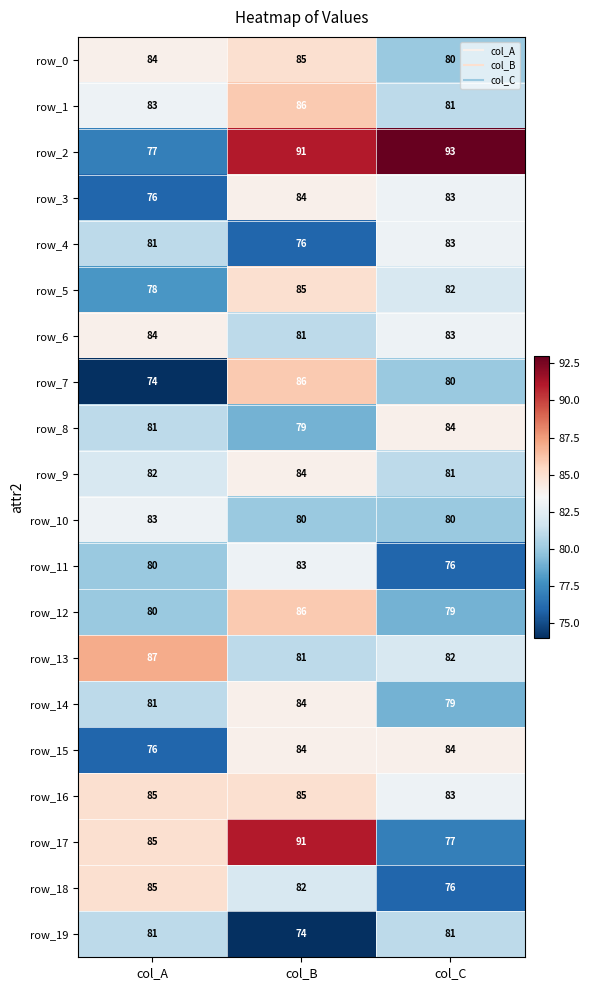

What is the difference between the maximum and minimum values in the row_6 series?

3